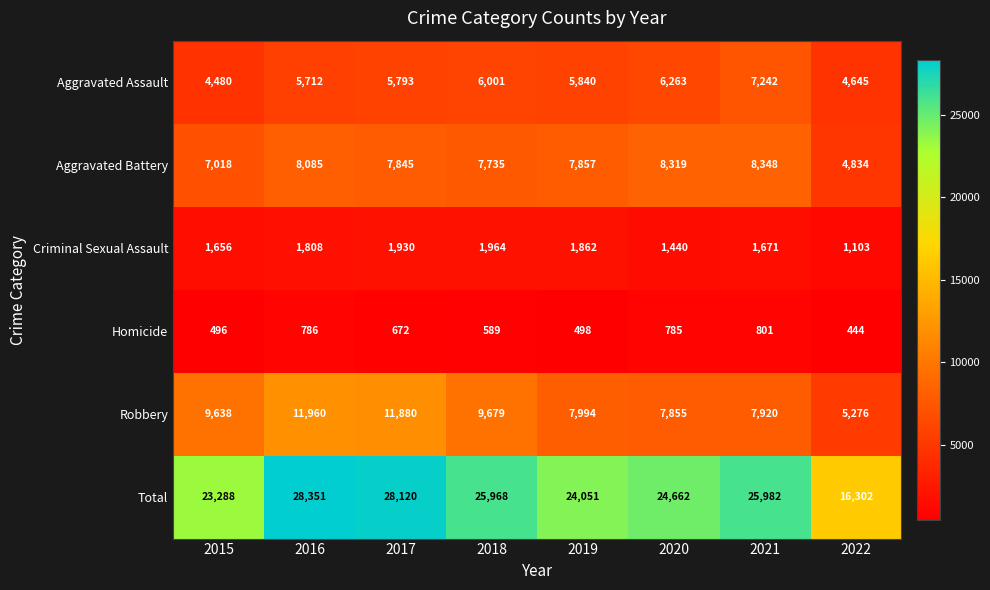

Which series changed the most between 2015 and 2016?

Total